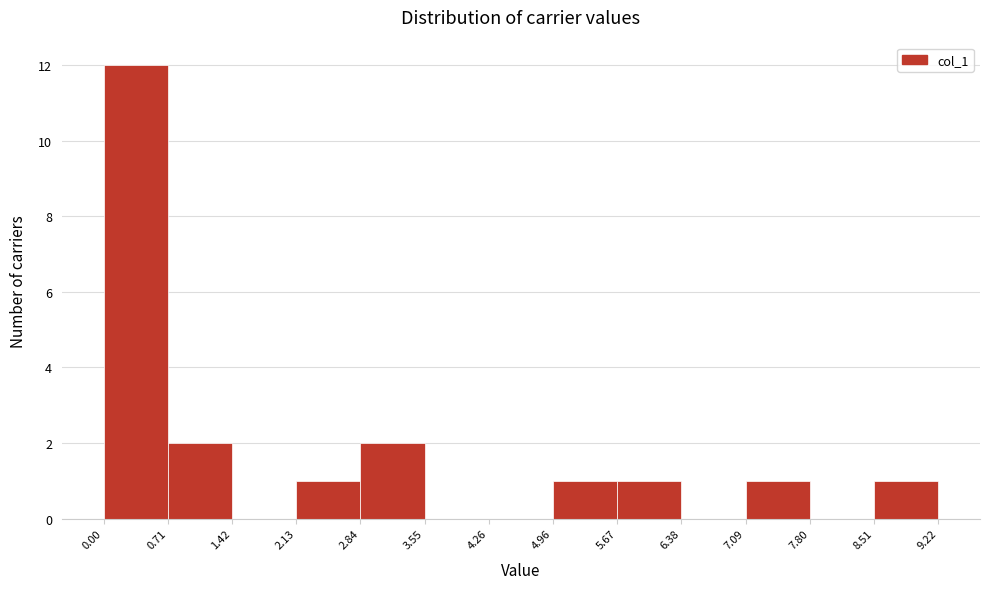

Reading left to right, transcribe this chart: for each bar, give the range it covers on the x-axis and its height. The values are not printed on the chart, so give them approximately, as read against the axis.

0.00 to 0.71: 12
0.71 to 1.42: 2
1.42 to 2.13: 0
2.13 to 2.84: 1
2.84 to 3.55: 2
3.55 to 4.26: 0
4.26 to 4.96: 0
4.96 to 5.67: 1
5.67 to 6.38: 1
6.38 to 7.09: 0
7.09 to 7.80: 1
7.80 to 8.51: 0
8.51 to 9.22: 1